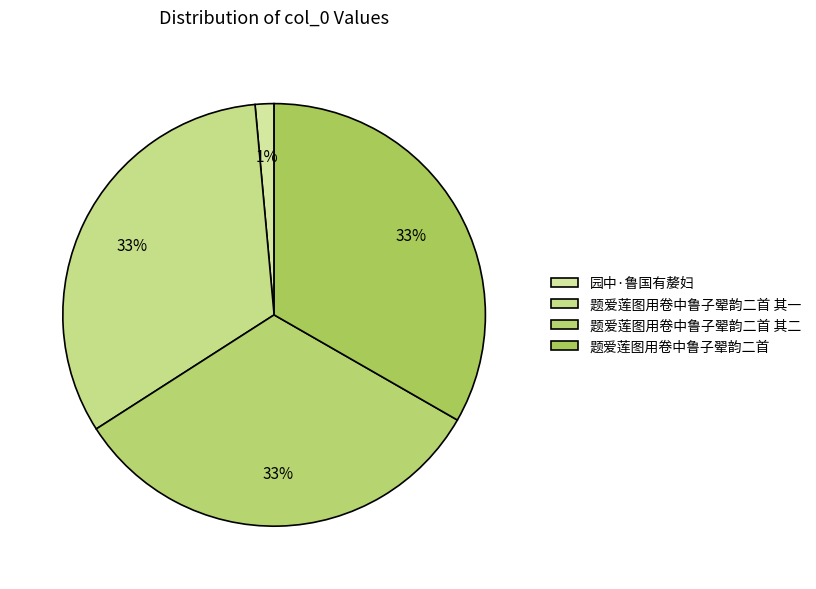

What is the change in value from 题爱莲图用卷中鲁子翚韵二首 其一 to 题爱莲图用卷中鲁子翚韵二首?

+24336